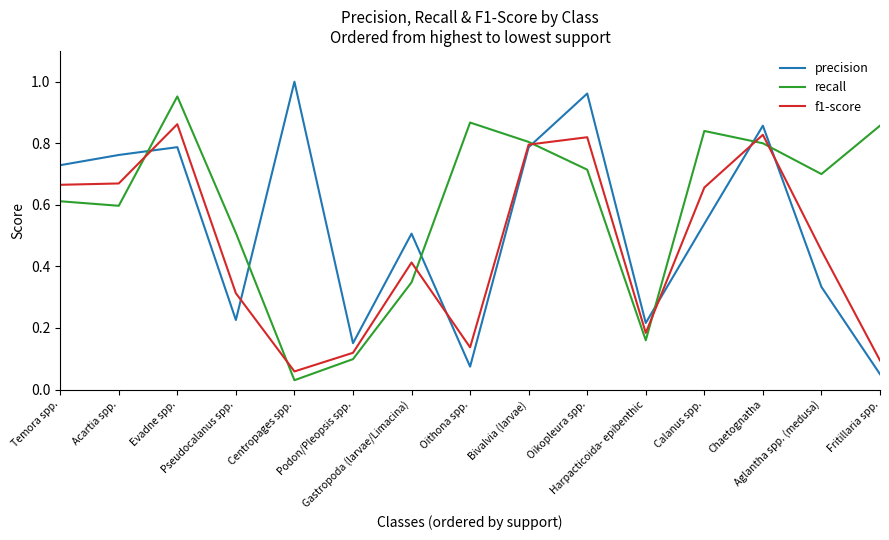

Which series changed the most between Oikopleura spp. and Aglantha spp. (medusa)?

precision